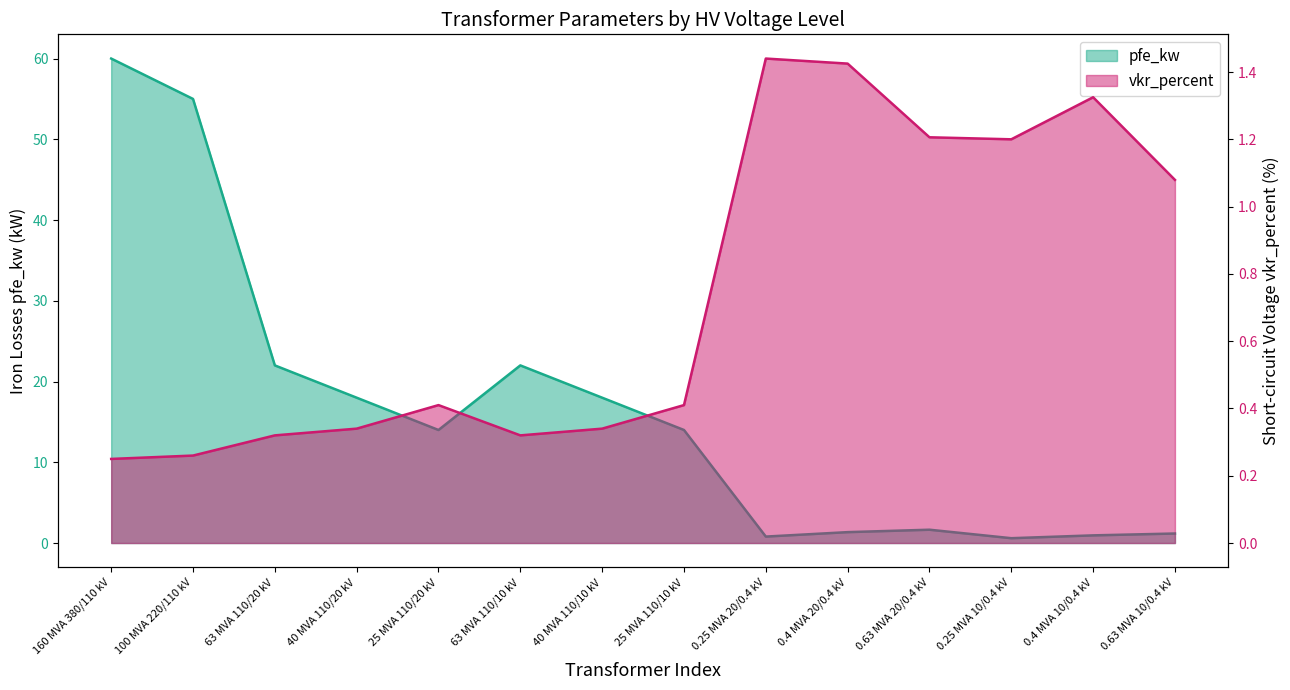

Reading right to left, transcribe all the data shown in this chart.

pfe_kw: 1.2	0.9	0.6	1.6	1.4	0.8	14.0	18.0	22.0	14.0	18.0	22.0	55.0	60.0
vkr_percent: 1.1	1.3	1.2	1.2	1.4	1.4	0.4	0.3	0.3	0.4	0.3	0.3	0.3	0.2